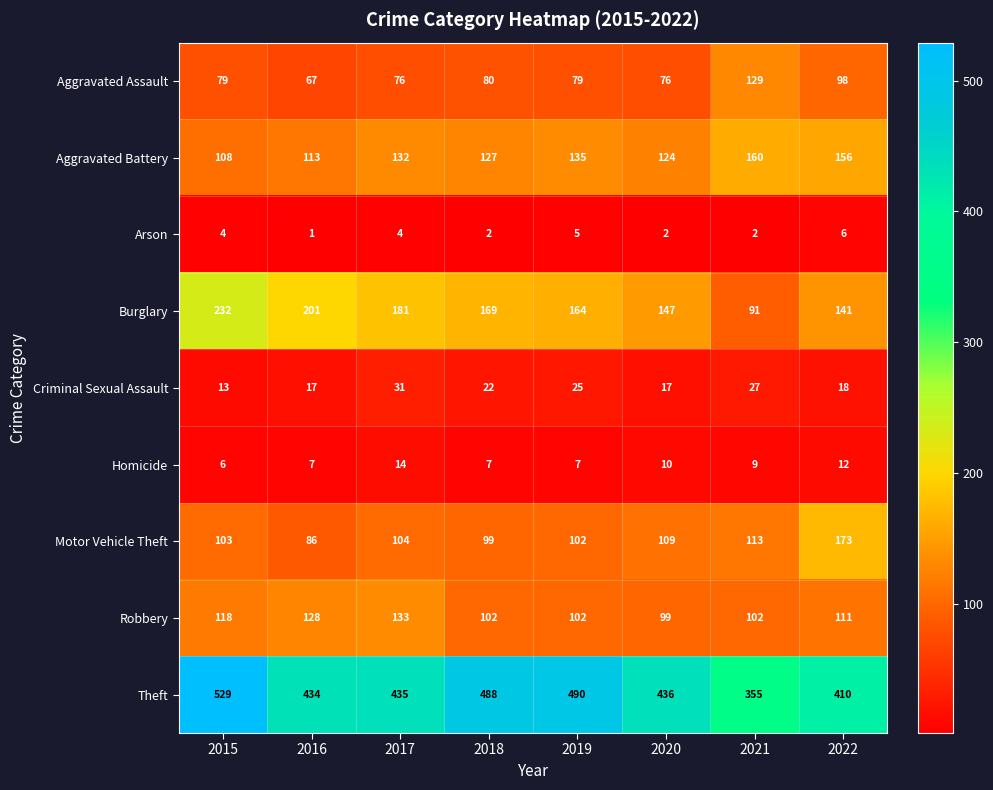

How many distinct data groups are displayed?

9